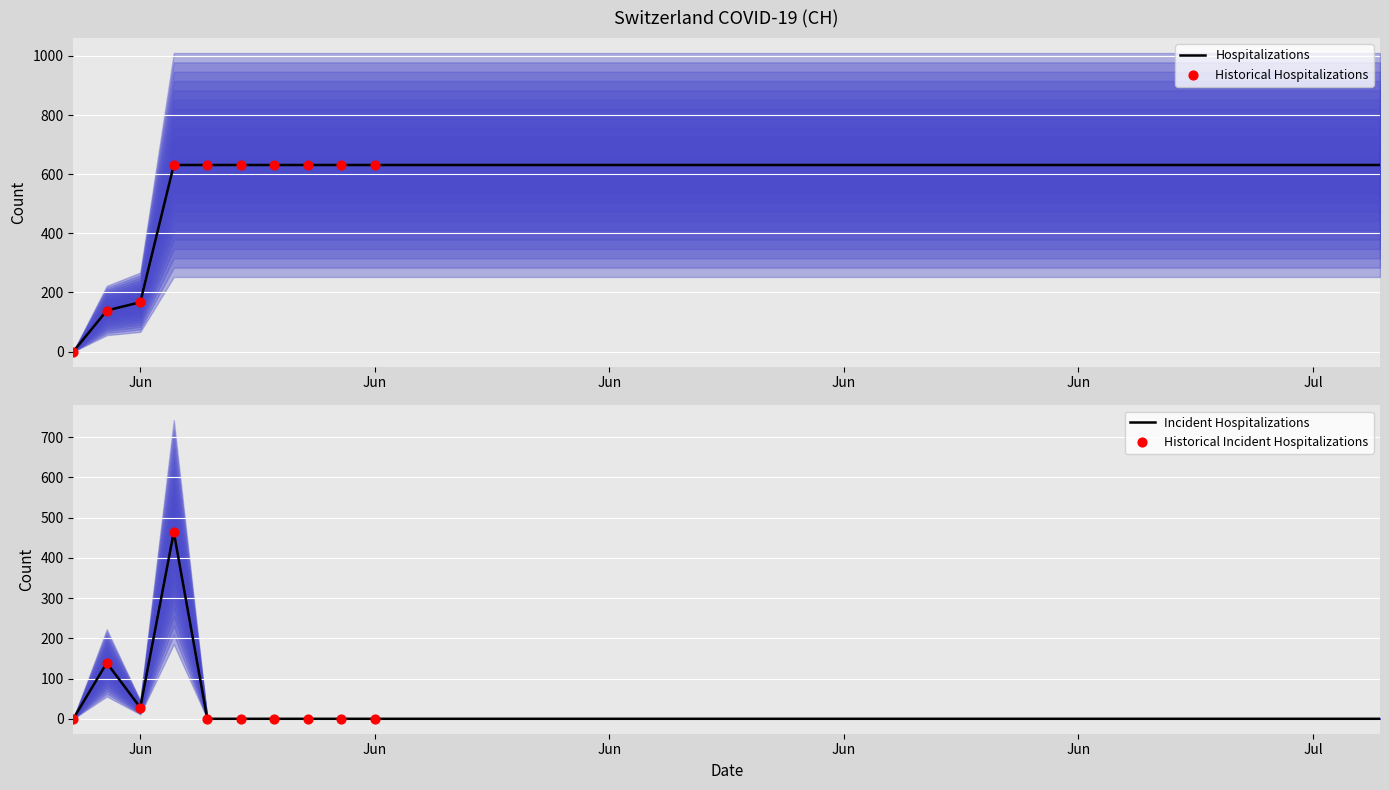

Approximately how many times larger is the value at 2020-07-07 compared to 2020-06-18?

1.0